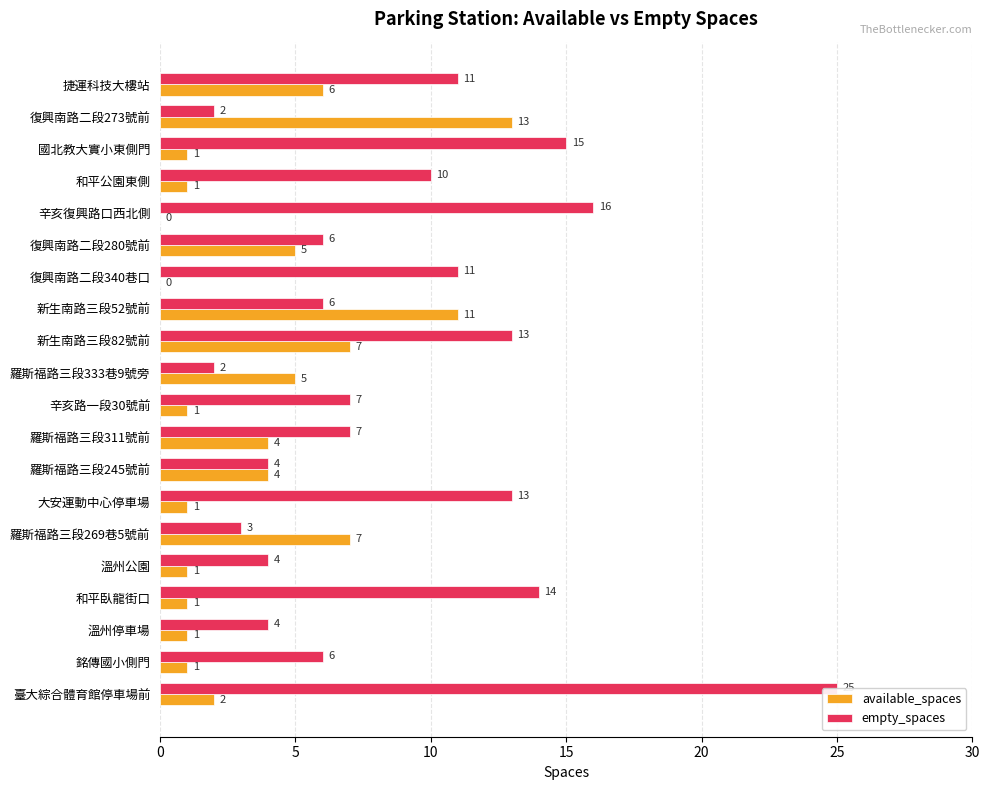

How many bars are there in total?

40